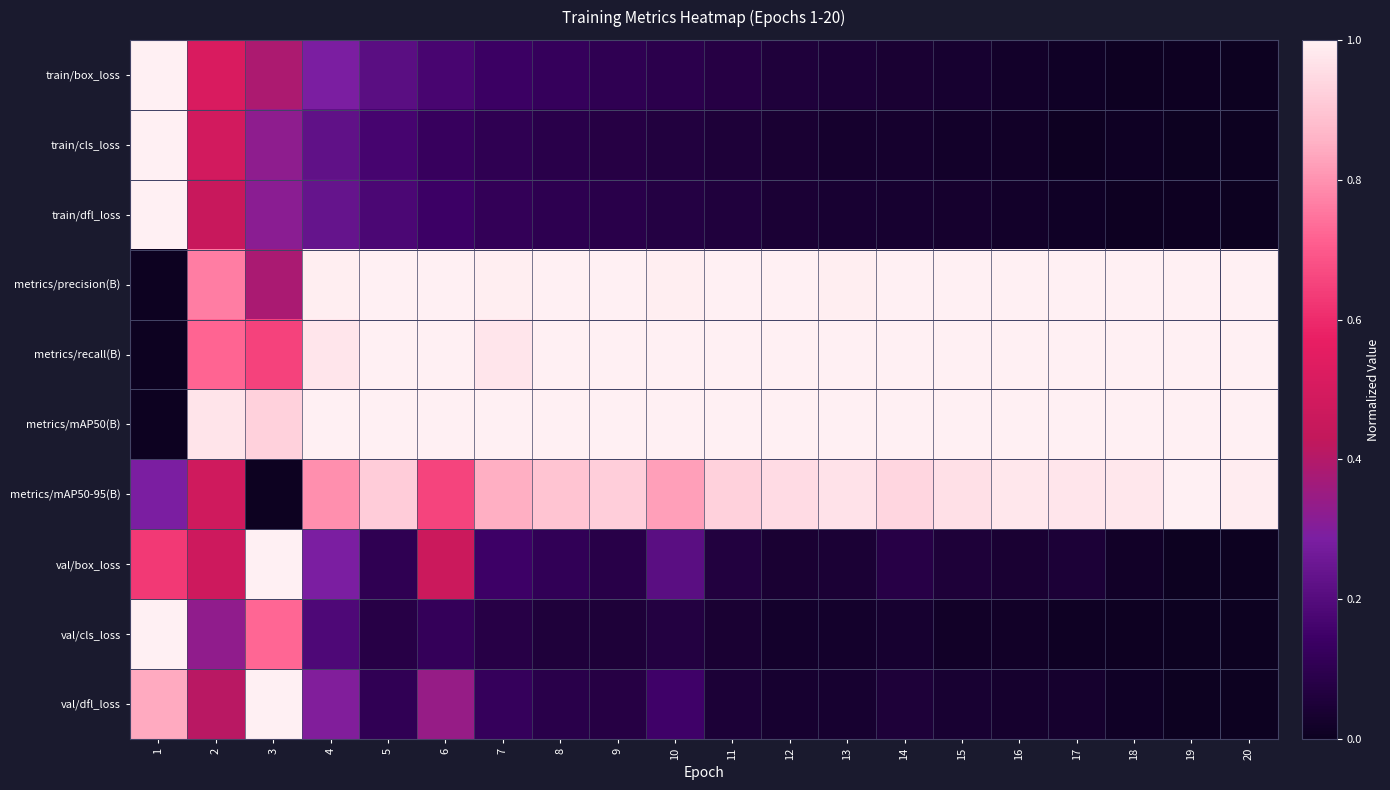

At how many categories does at least one series exceed 0?

20